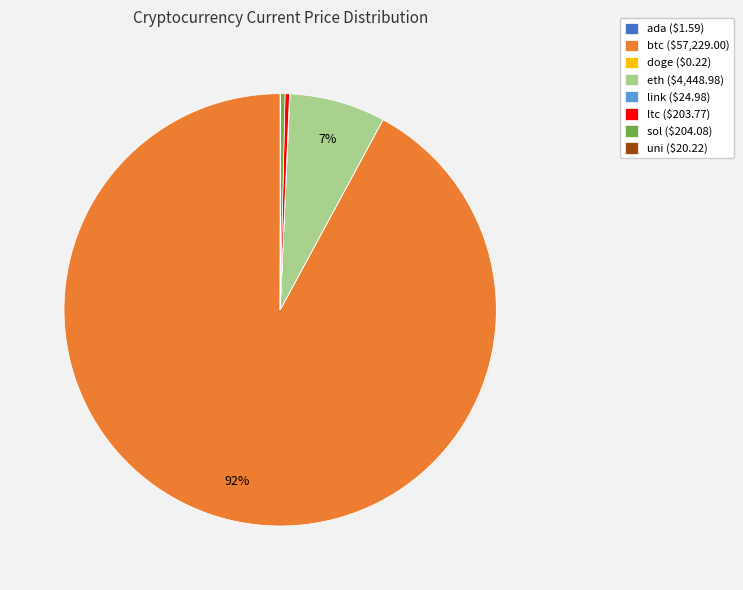

What is the largest slice in the pie chart?

btc